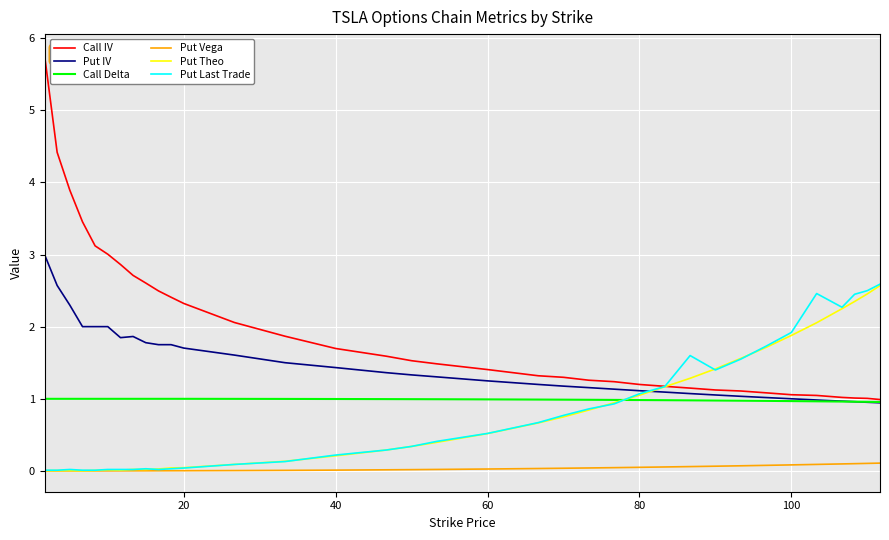

What is the lowest value of the Call IV series?

1.0